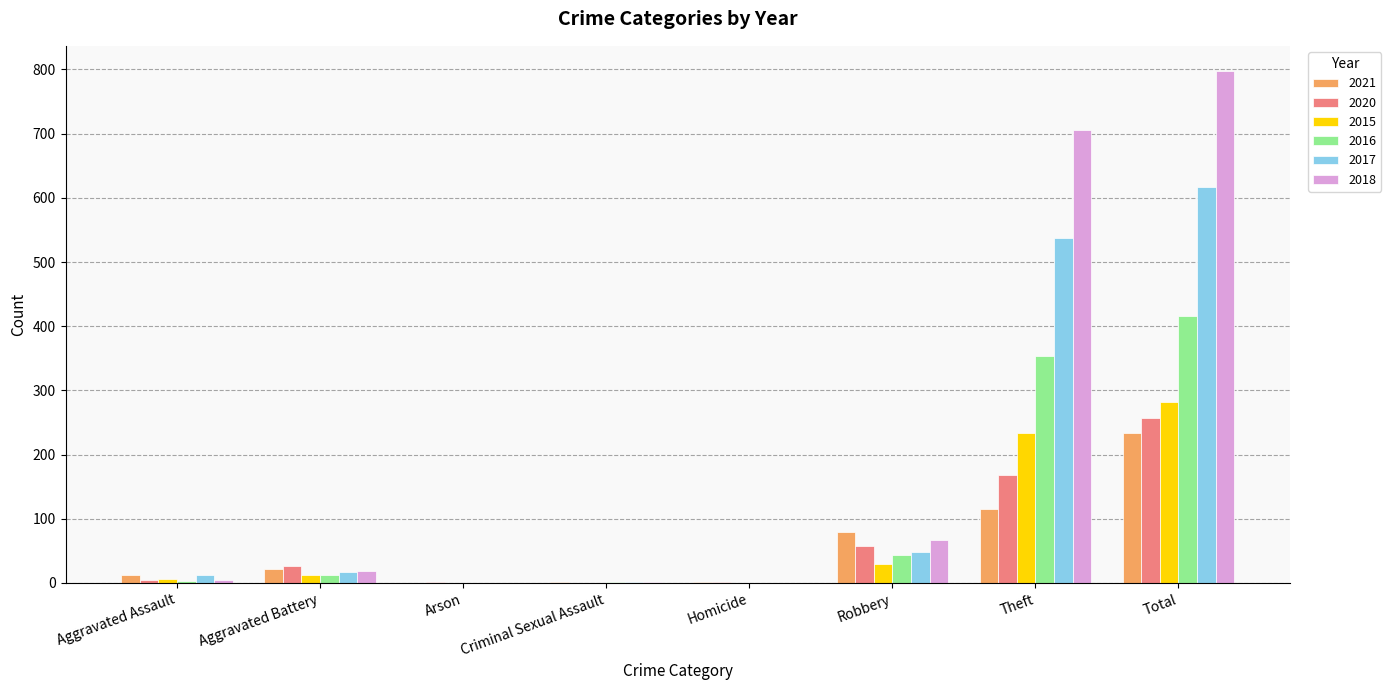

What is the sum of all 2021 values?

468